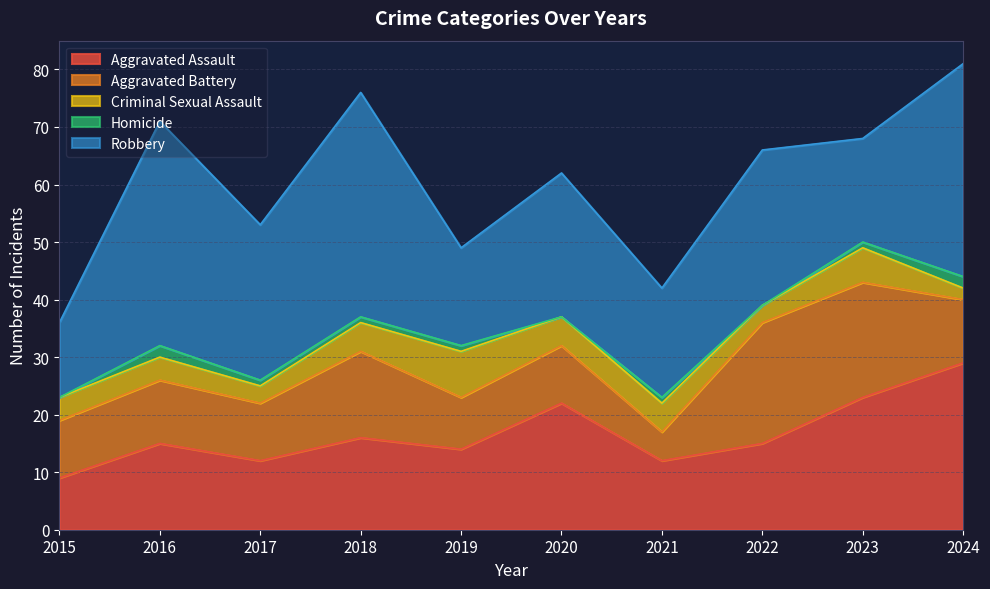

What is the maximum value for Criminal Sexual Assault?

8